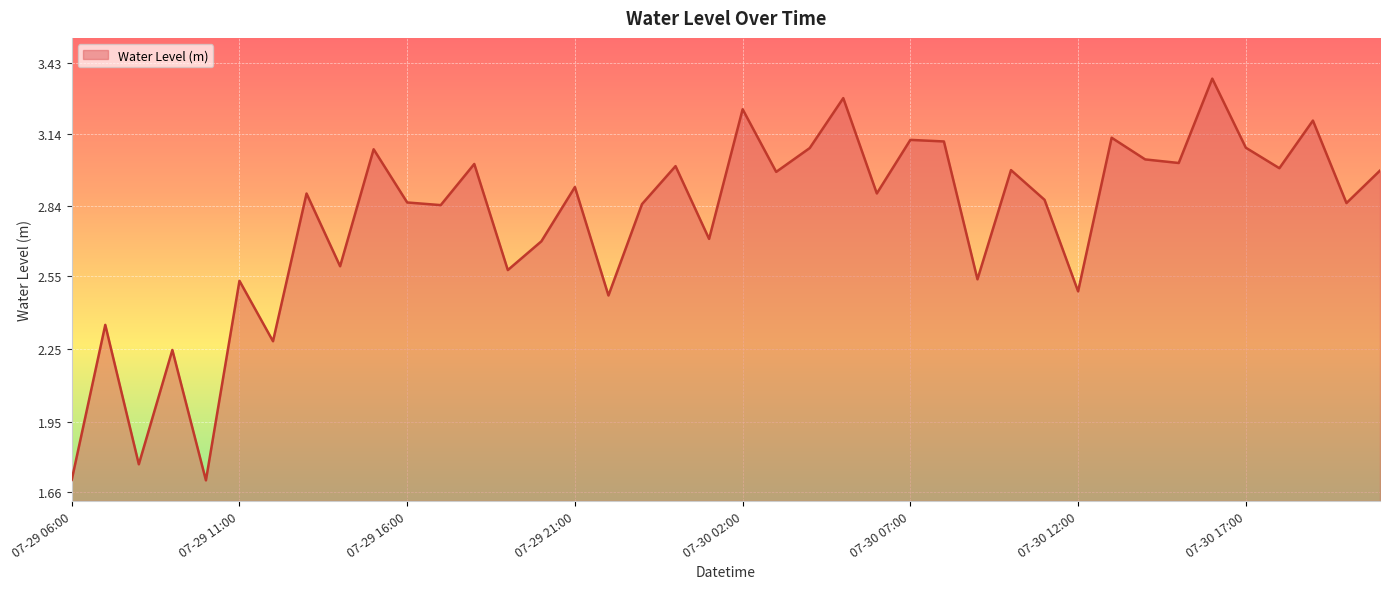

What is the smallest value displayed?

1.7